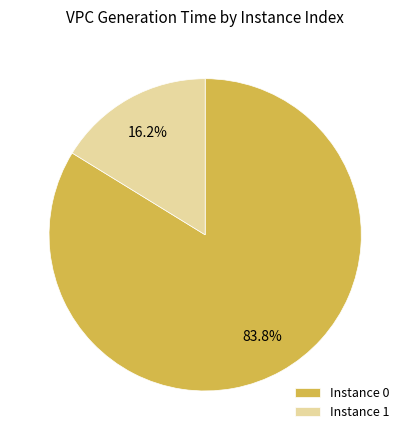

Approximately how many times larger is the value at Instance 0 compared to Instance 1?

5.2